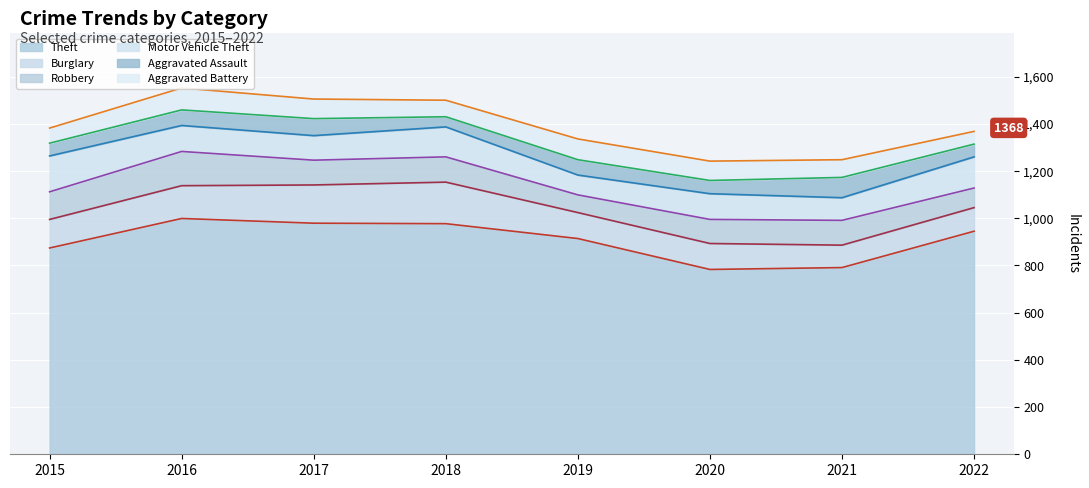

What is the maximum value for Motor Vehicle Theft?

152